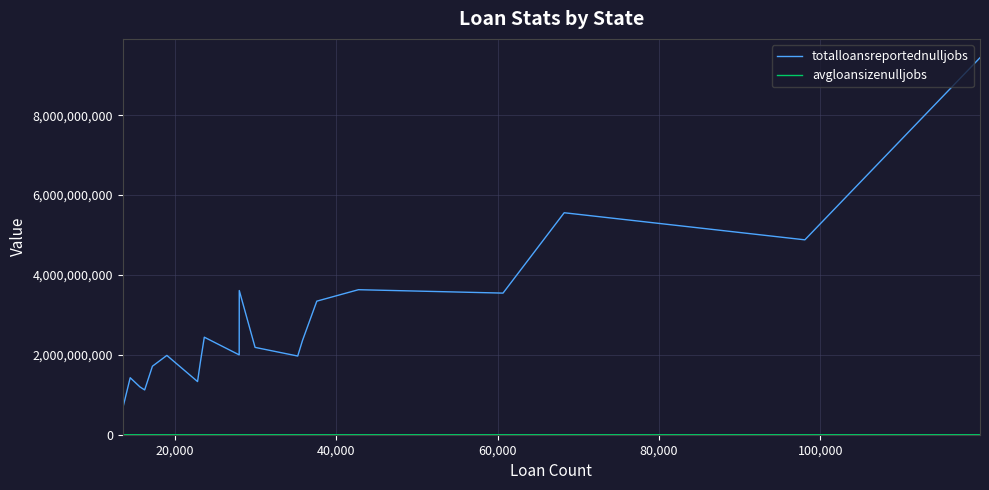

What is the maximum value shown in the chart?

9440370423.8